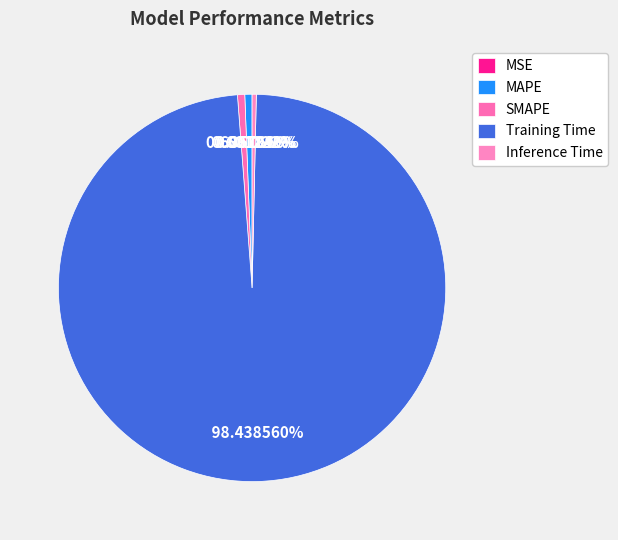

To the nearest percent, what is the combined percentage of MAPE and MSE?

1%